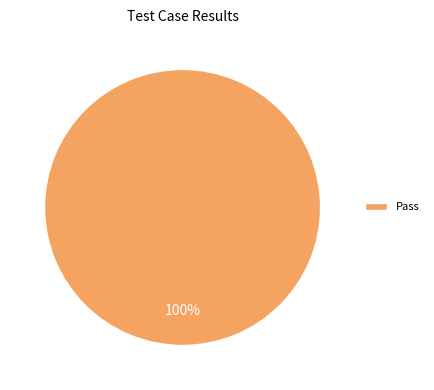

Does any single category account for the majority?

Yes